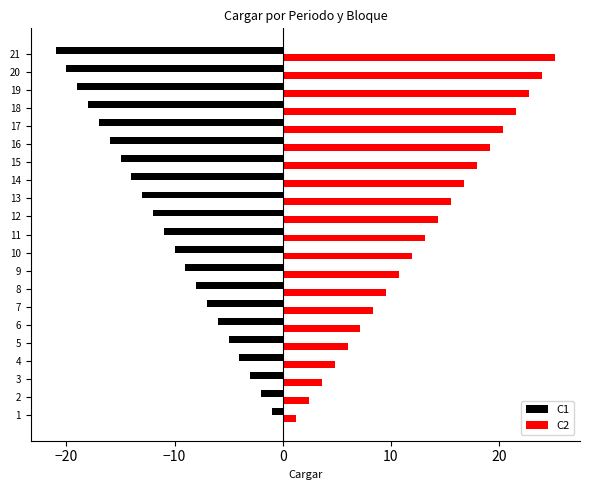

The value of C1 at 18 is -11.3. True or false?

False